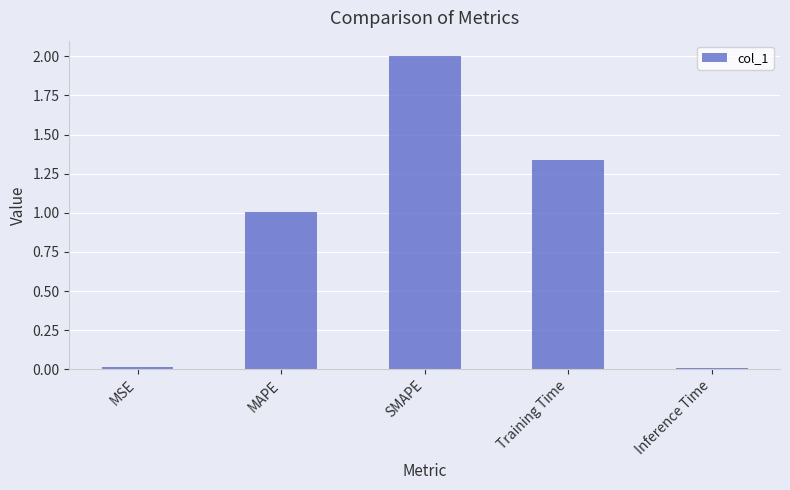

The value at MSE is 0.0. True or false?

True